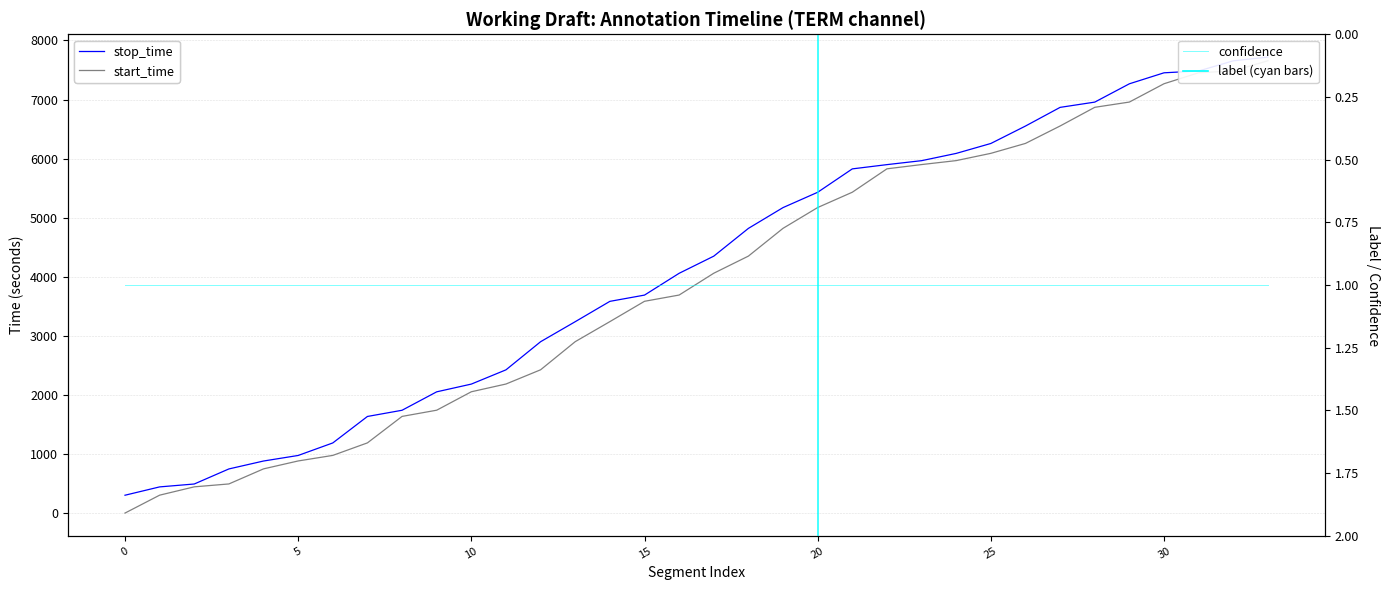

How many values in the start_time series exceed 4060?

16